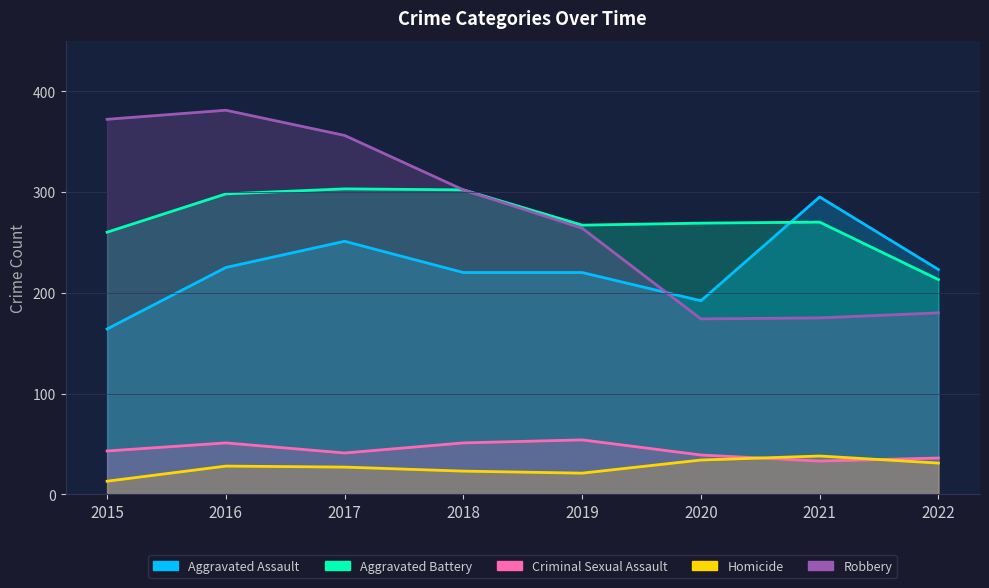

The Homicide series shows 13 at 2015. True or false?

True